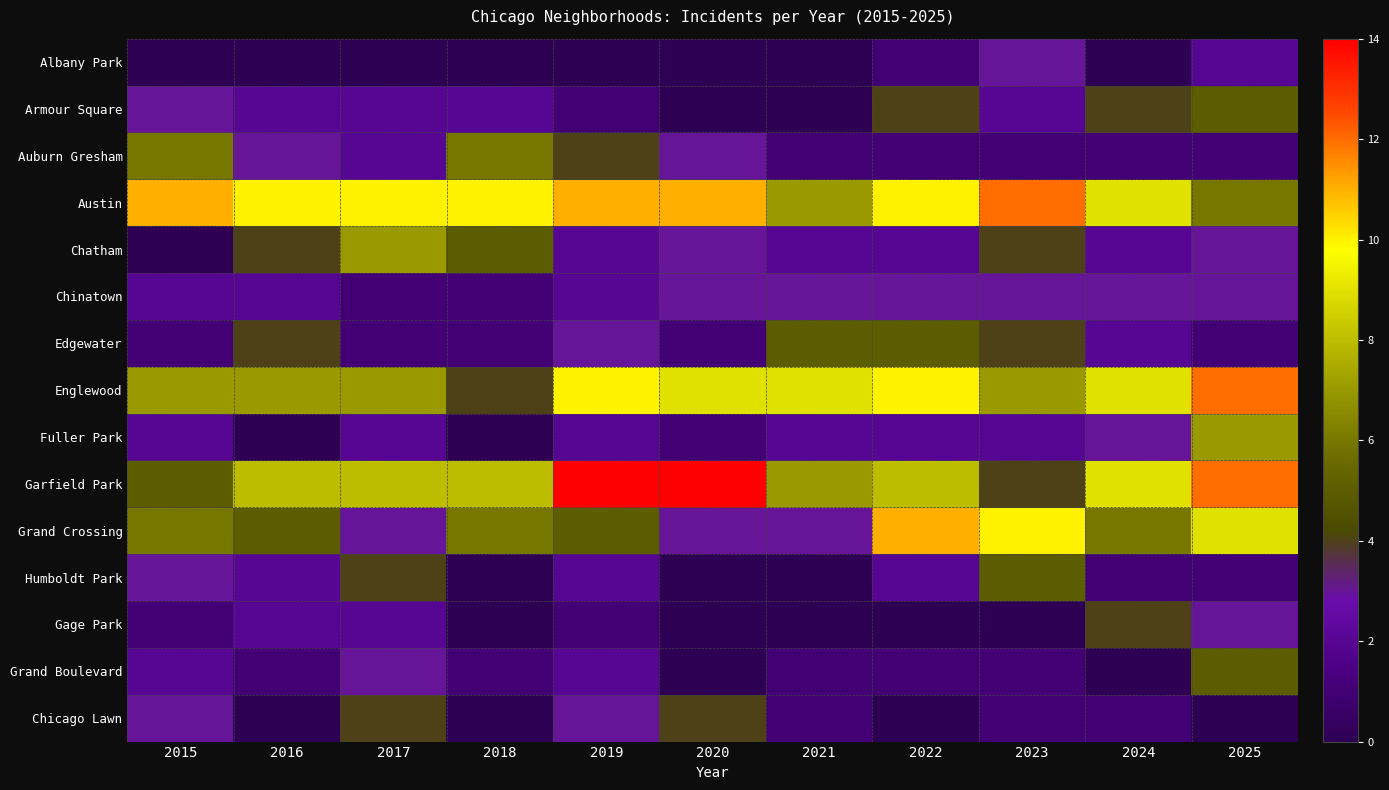

How many data points does each series have?

11